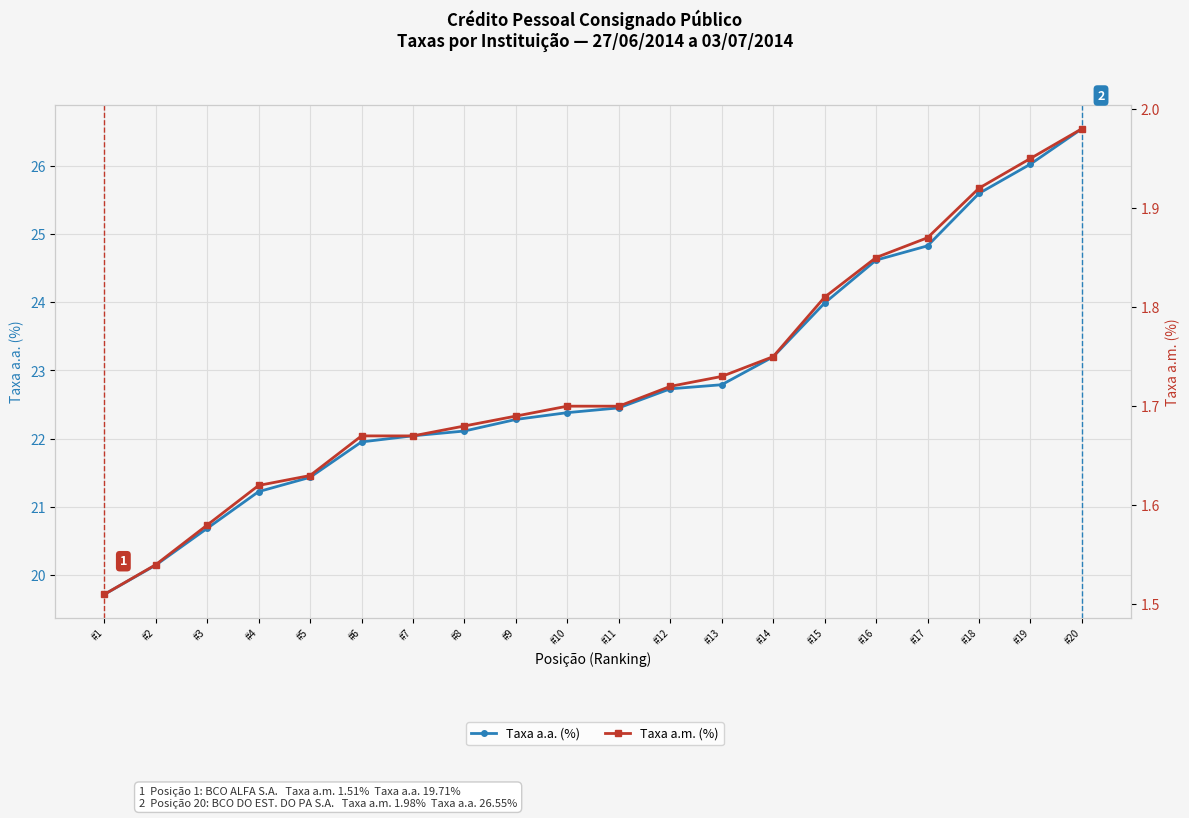

Where does the Taxa a.a. (%) series first go above 22?

#7